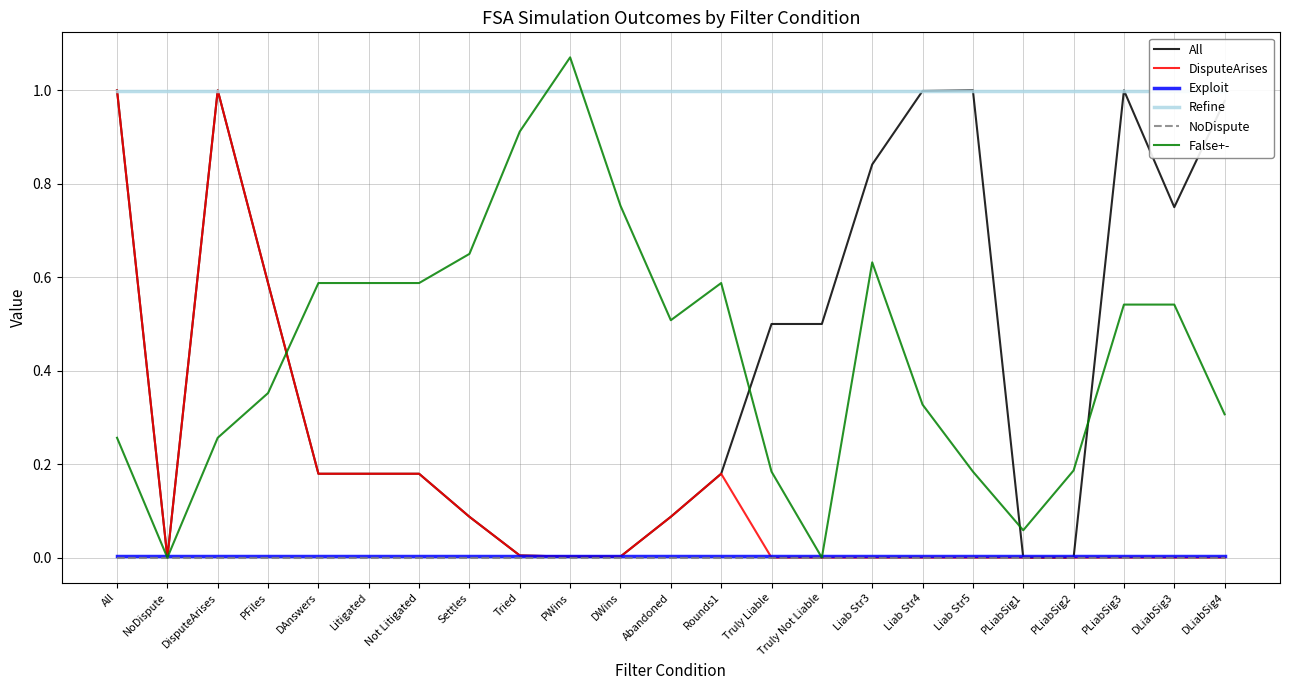

Rank the categories by Exploit value from highest to lowest.

All, NoDispute, DisputeArises, PFiles, DAnswers, Litigated, Not Litigated, Settles, Tried, PWins, DWins, Abandoned, Rounds1, Truly Liable, Truly Not Liable, Liab Str3, Liab Str4, Liab Str5, PLiabSig1, PLiabSig2, PLiabSig3, DLiabSig3, DLiabSig4